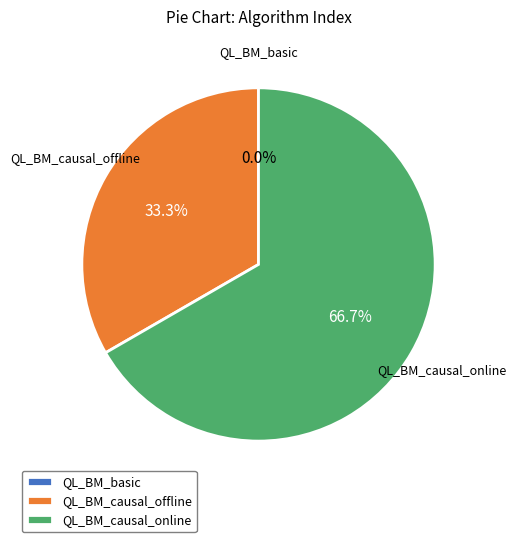

Is QL_BM_causal_online the majority of the pie?

Yes